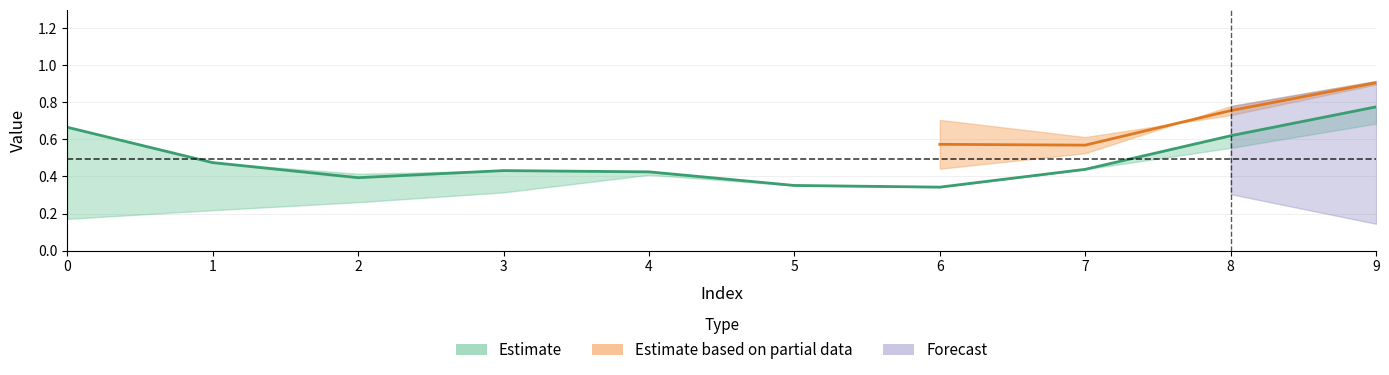

Which category has the highest value in the C series?

9